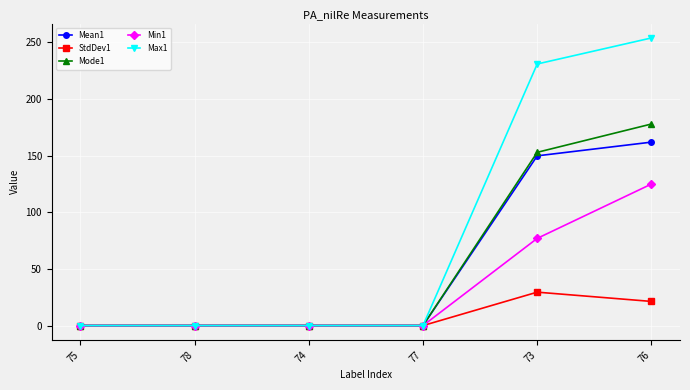

At how many categories does at least one series exceed 160?

2